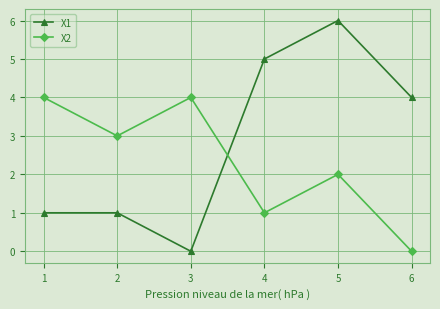

The X2 series shows 1 at 4. True or false?

True